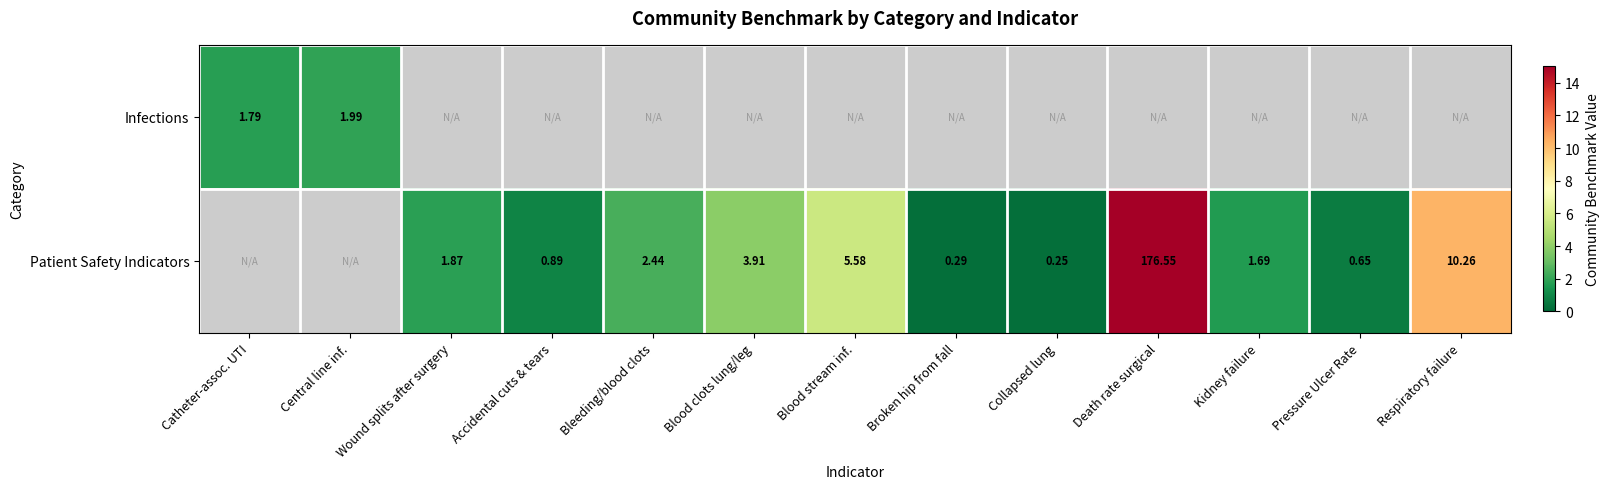

At which category is the sum across all series the highest?

Death rate surgical